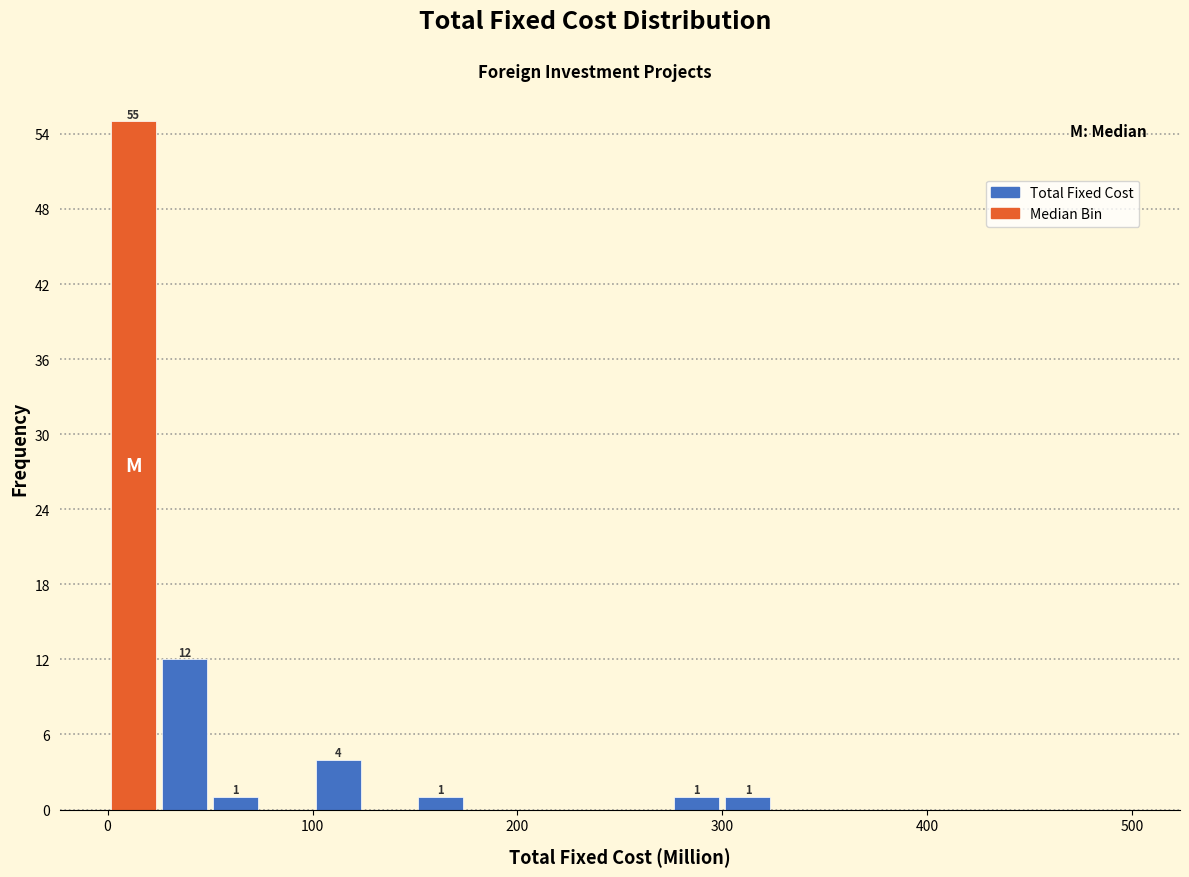

Read against the x-axis, roughly where is the centre of the tallest bar?

10